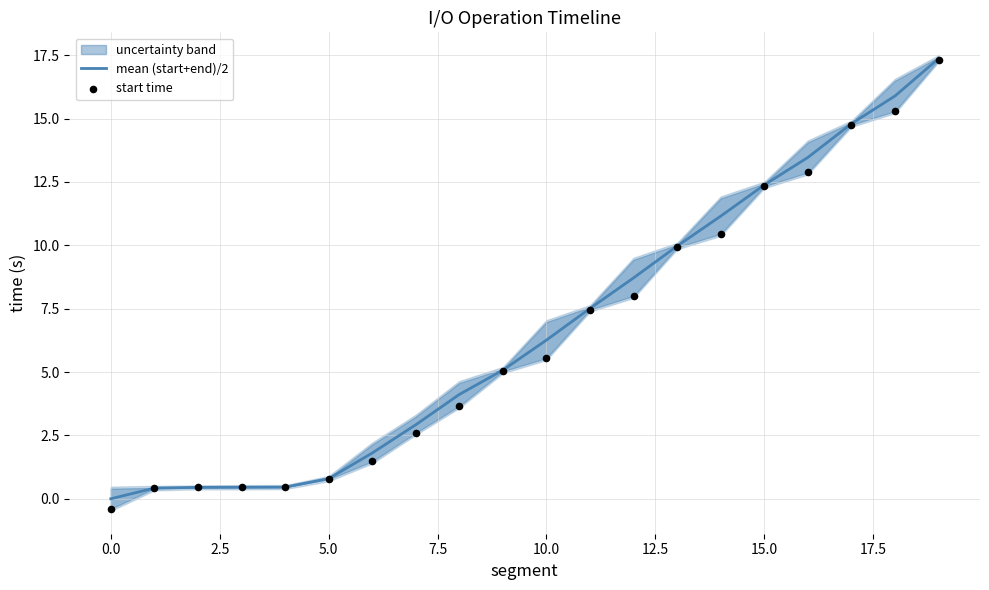

At which category is the sum across all series the highest?

19